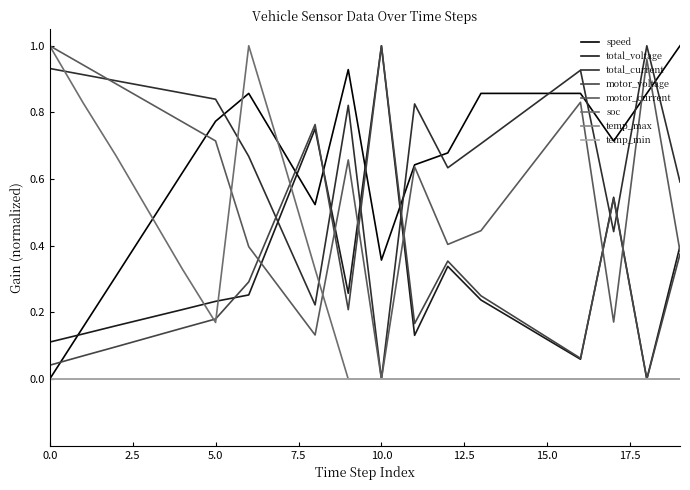

Is this an area chart (filled region under the line)?

No